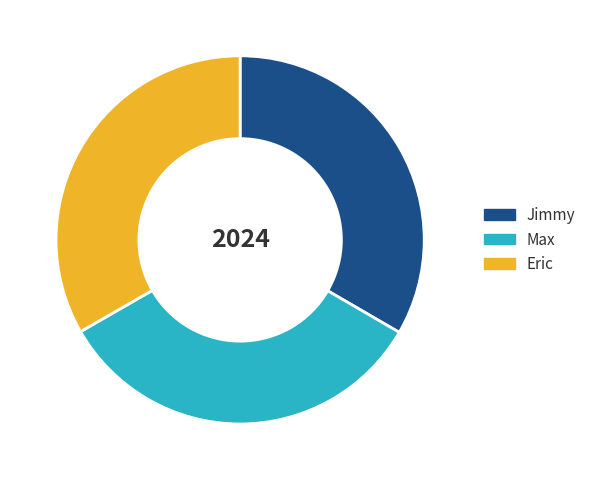

Is the sum of Eric and Max greater than half?

Yes